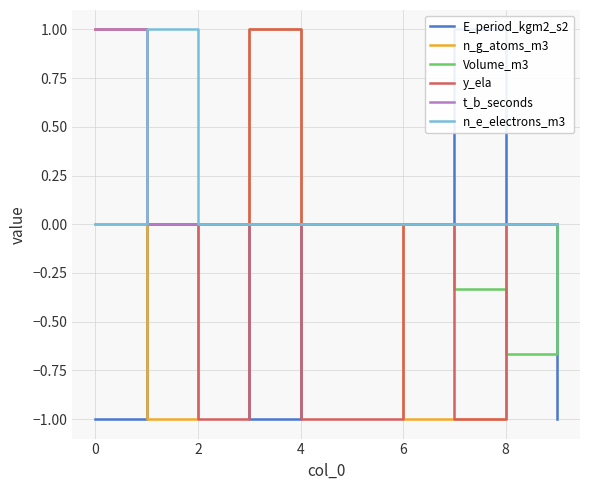

How many interior local peaks does the y_ela series have?

2